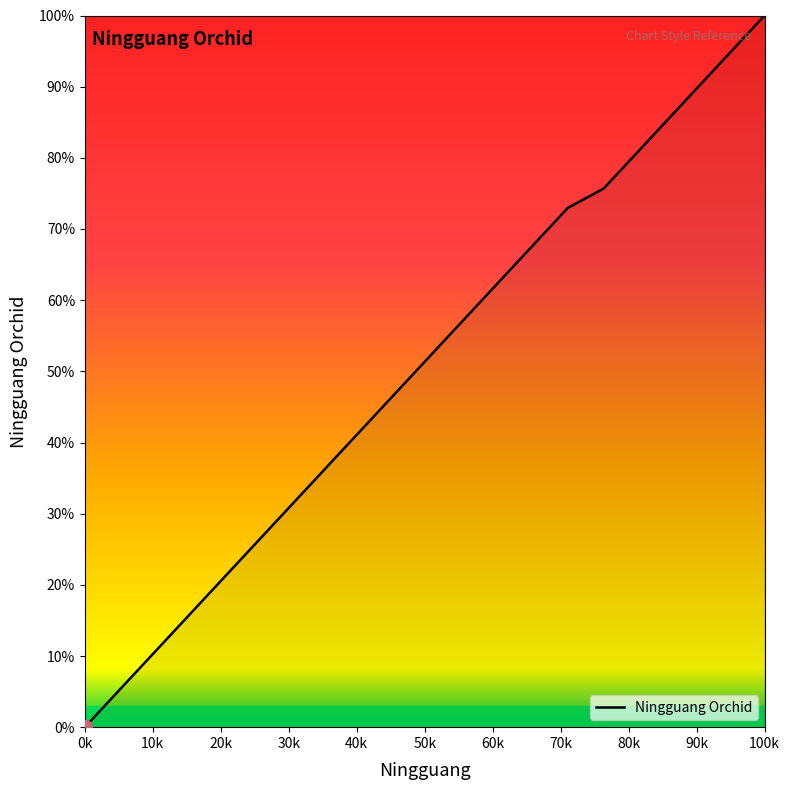

Reading right to left, transcribe all the data shown in this chart.

100.0	97.3	94.6	91.9	89.2	86.5	83.8	81.1	78.4	75.7	73.0	70.3	67.6	64.9	62.2	59.5	56.8	54.1	51.4	48.6	45.9	43.2	40.5	37.8	35.1	32.4	29.7	27.0	24.3	21.6	18.9	16.2	13.5	10.8	8.1	5.4	2.7	0.0